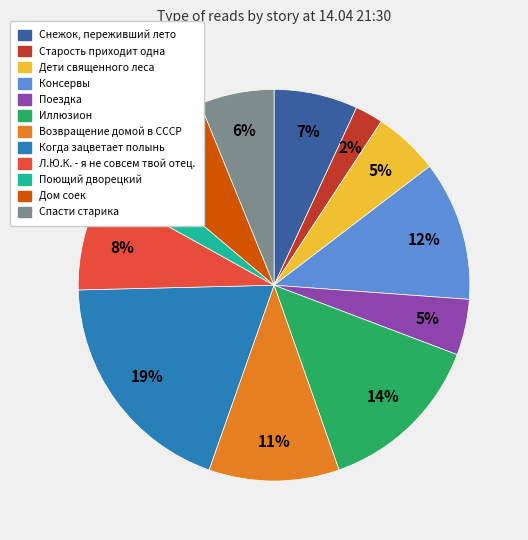

To the nearest percent, what is the difference between the Когда зацветает полынь and Поющий дворецкий slice percentages?

16%